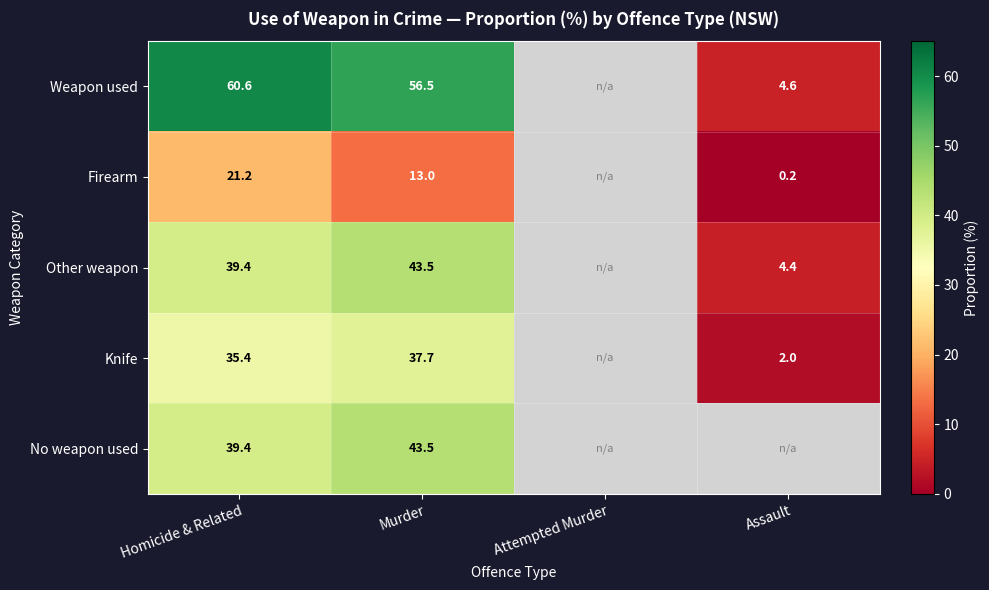

True or false: Weapon used has a value of 56.5 at Murder.

True